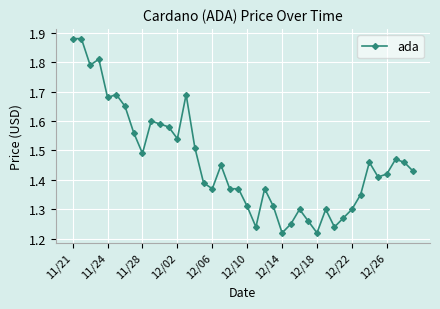

What is the difference between the maximum and second lowest values?

0.7